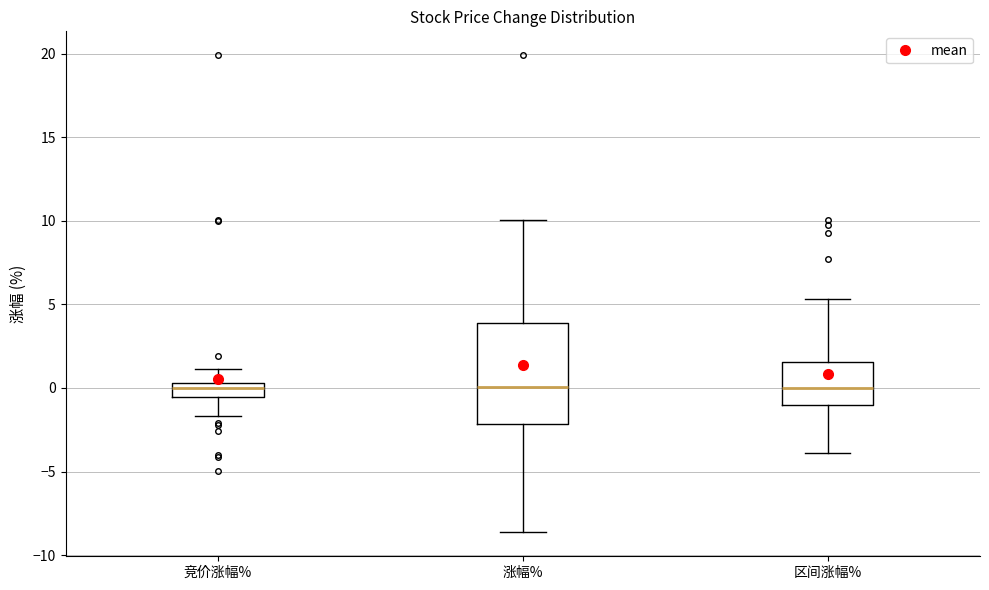

Which box is the tallest, from its lower edge to its upper edge?

涨幅%